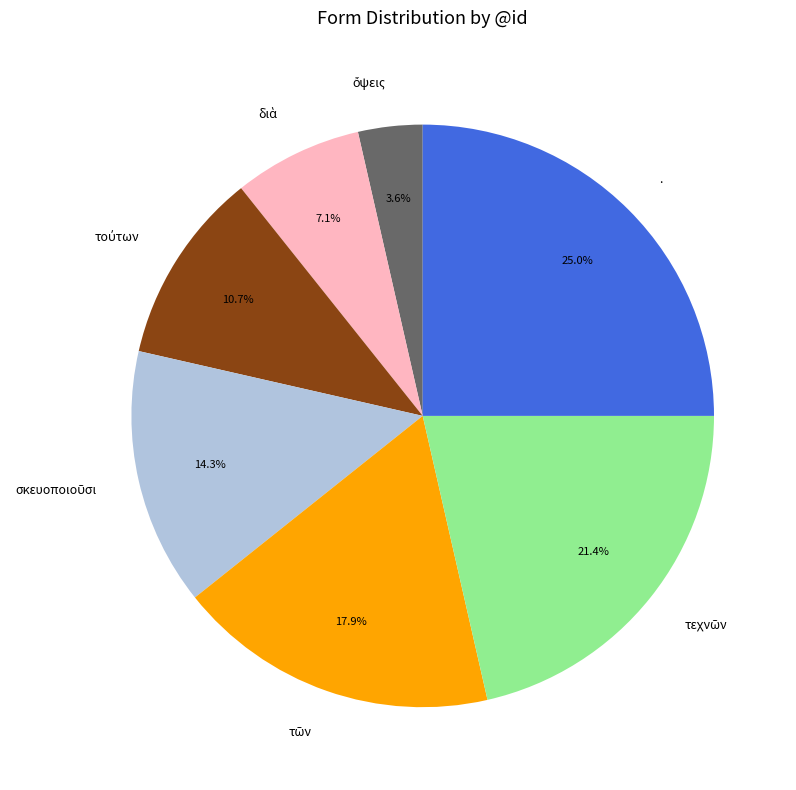

Is there a majority slice in this chart?

No